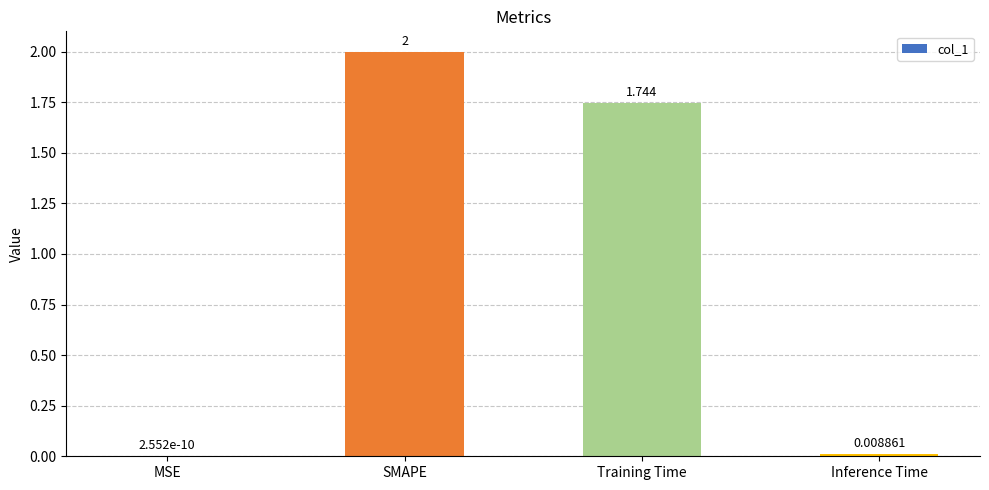

Where does the data first go above 1?

SMAPE